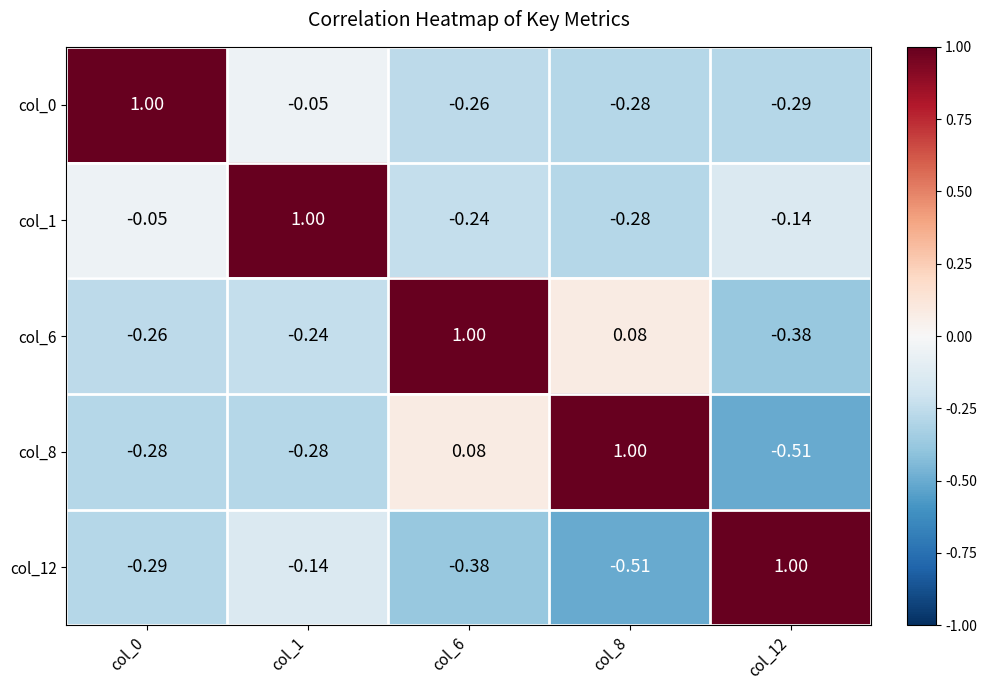

What is the spread (max minus min) of values at col_12?

1.5